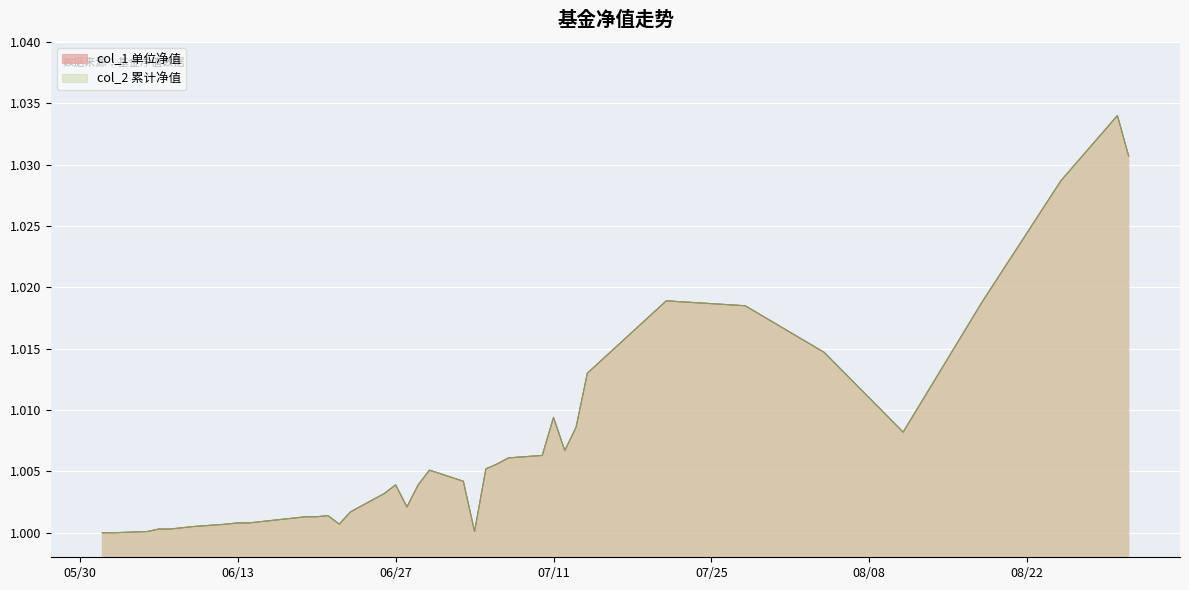

In col_2, how many points are higher than both neighbors (excluding endpoints)?

6